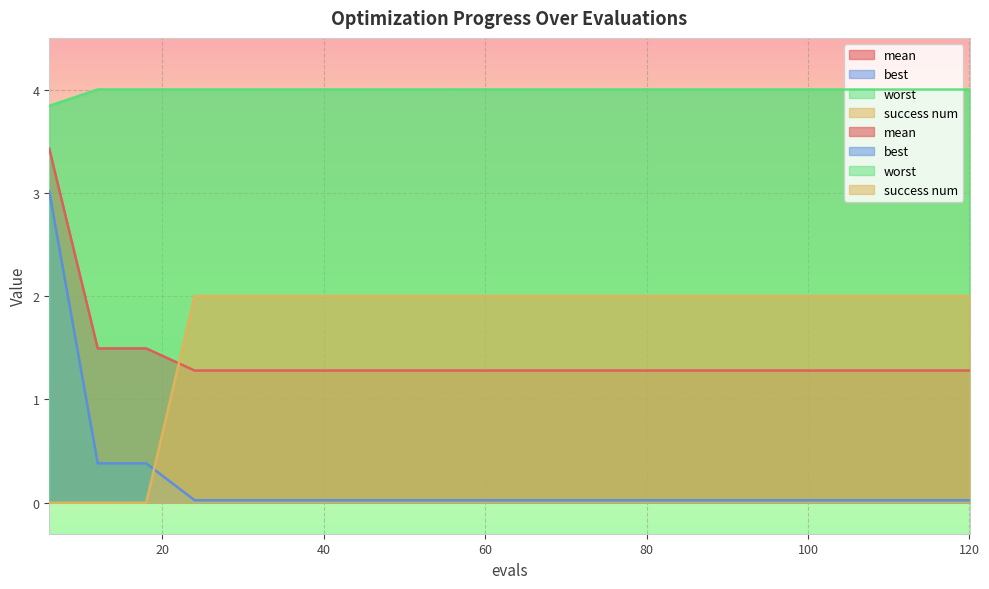

True or false: best and worst intersect in this chart.

False